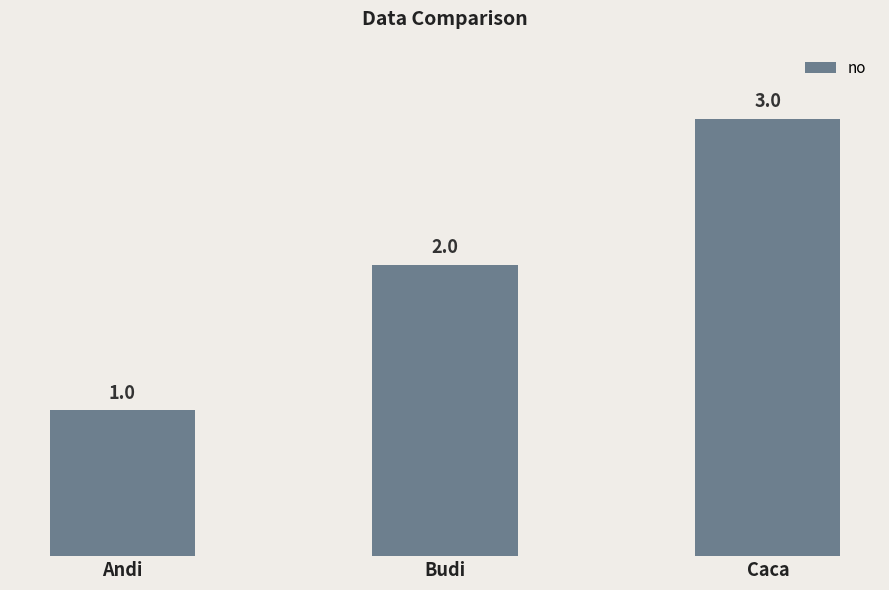

Count the values in the range 1 to 3.

3